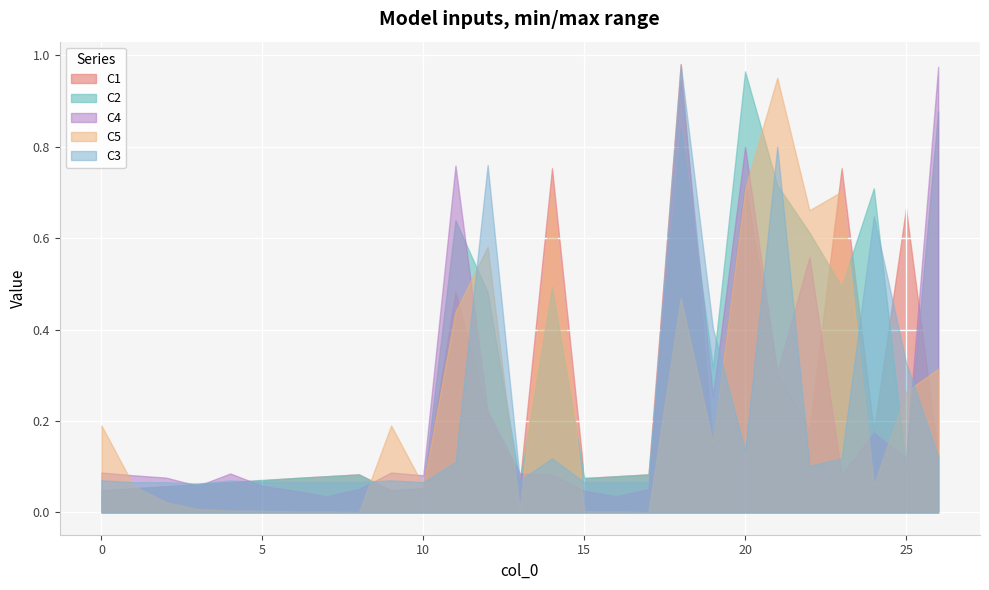

How many lines are shown in the chart?

5